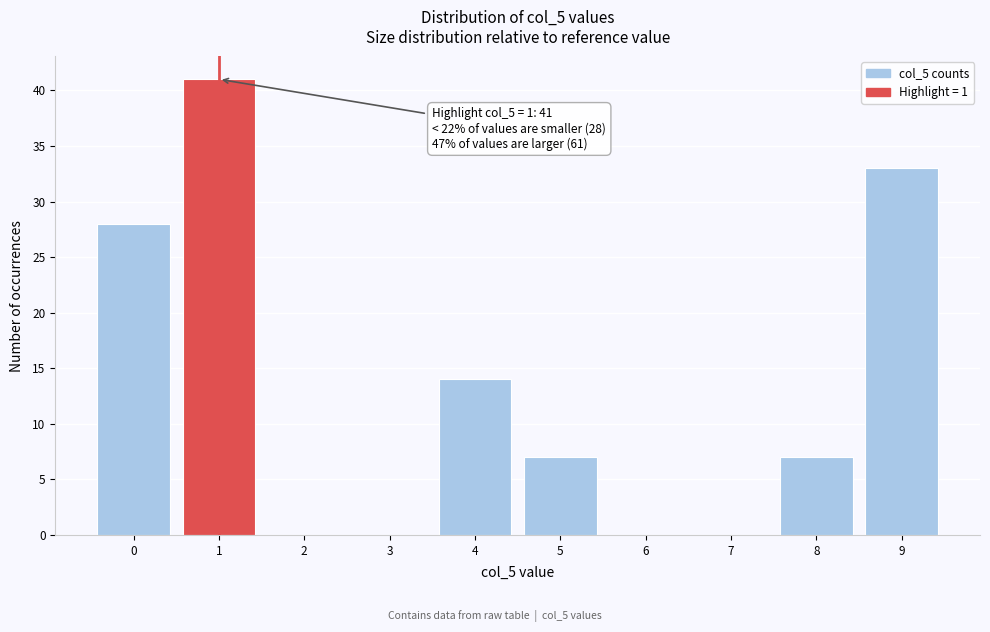

Reading left to right, extract all data points from this chart.

0=28	1=41	2=0	3=0	4=14	5=7	6=0	7=0	8=7	9=33